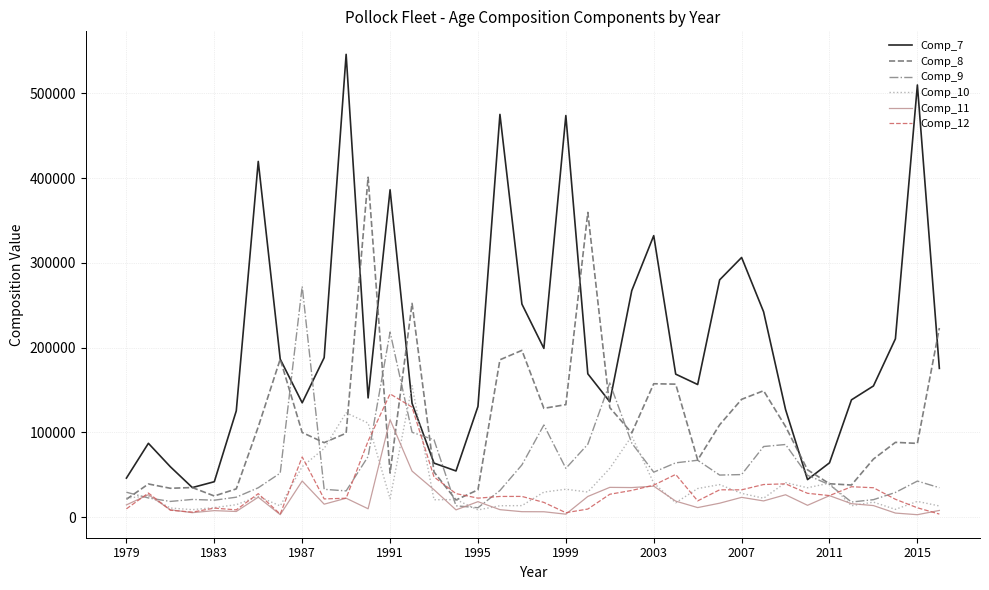

True or false: Comp_8 has more than 0 interior local peaks.

True